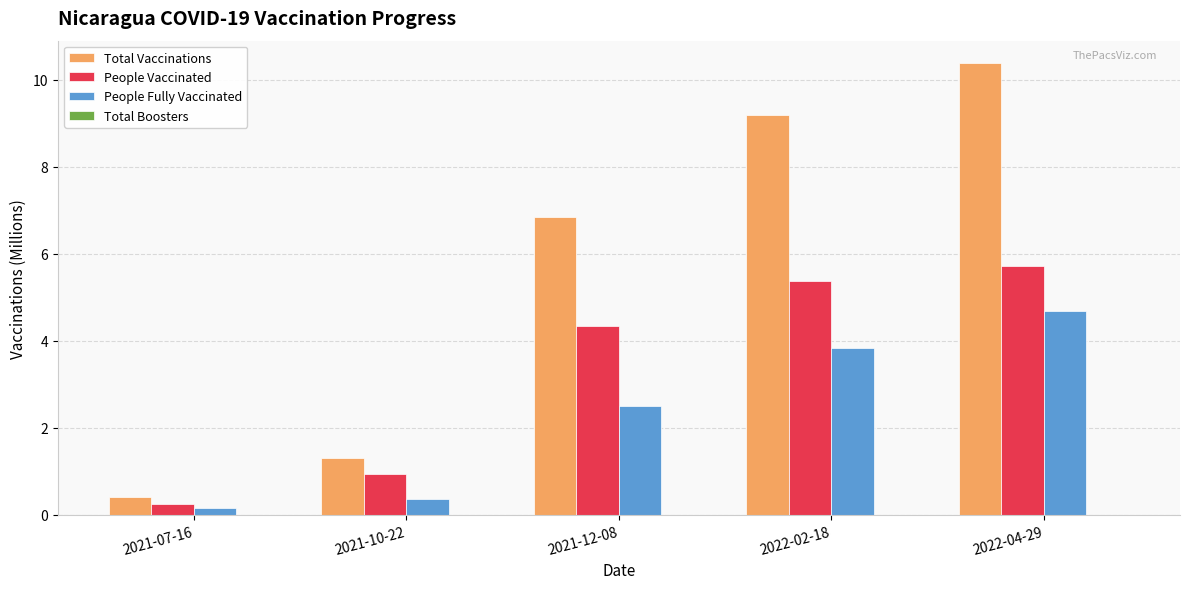

Where is Total Vaccinations nearest to the value 5?

2021-12-08